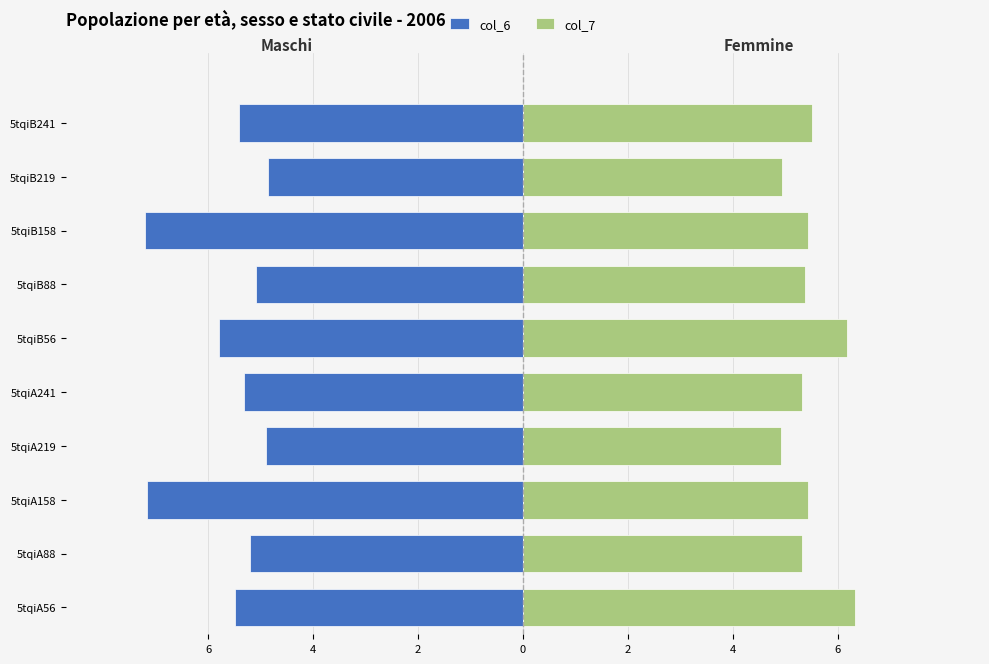

Between 5tqiB241 and 5tqiA88, which is larger?

5tqiA88